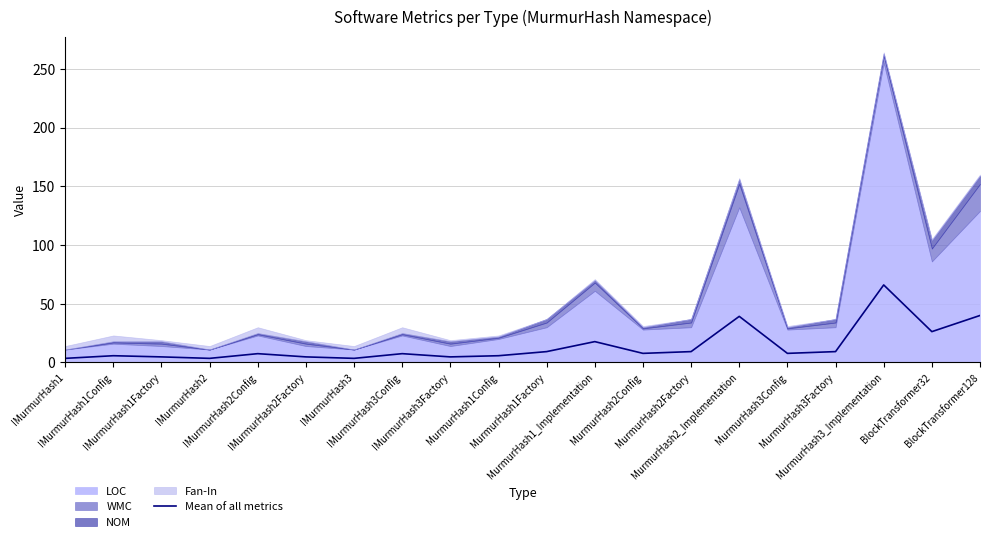

Where is the data nearest to the value 34?

MurmurHash2_Implementation